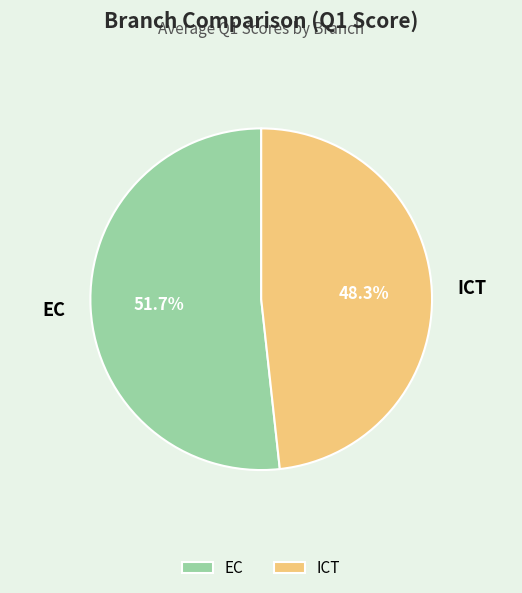

How many segments does this pie chart have?

2